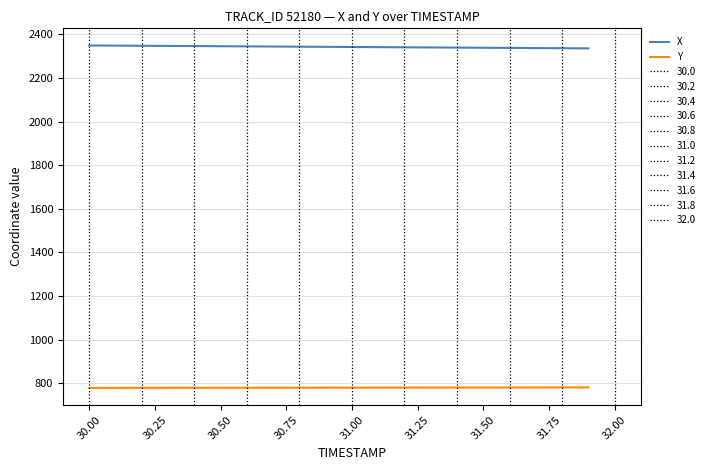

What is the average value of the Y series?

780.1